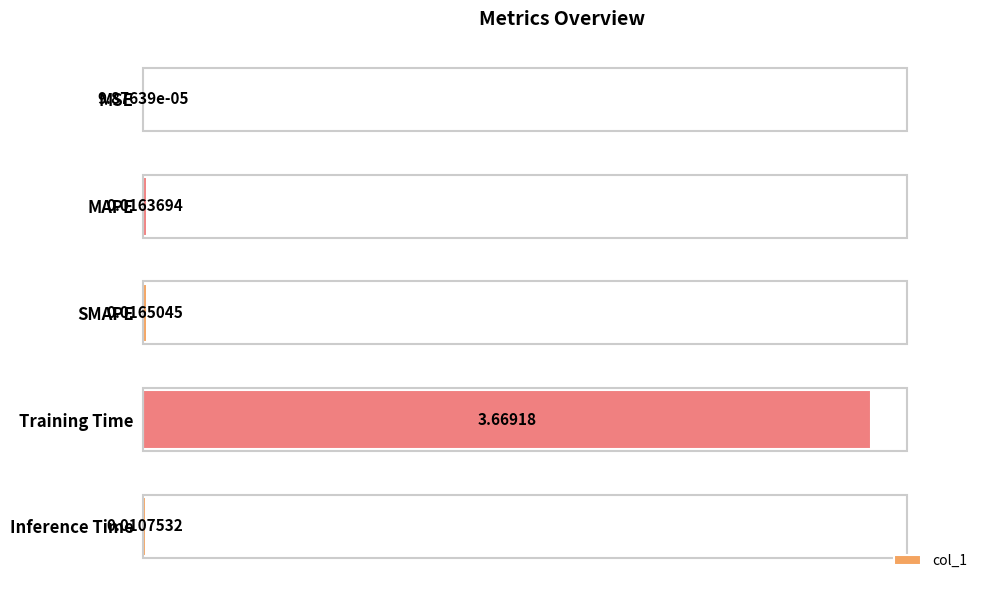

Are the bars grouped side by side (vs. stacked)?

No